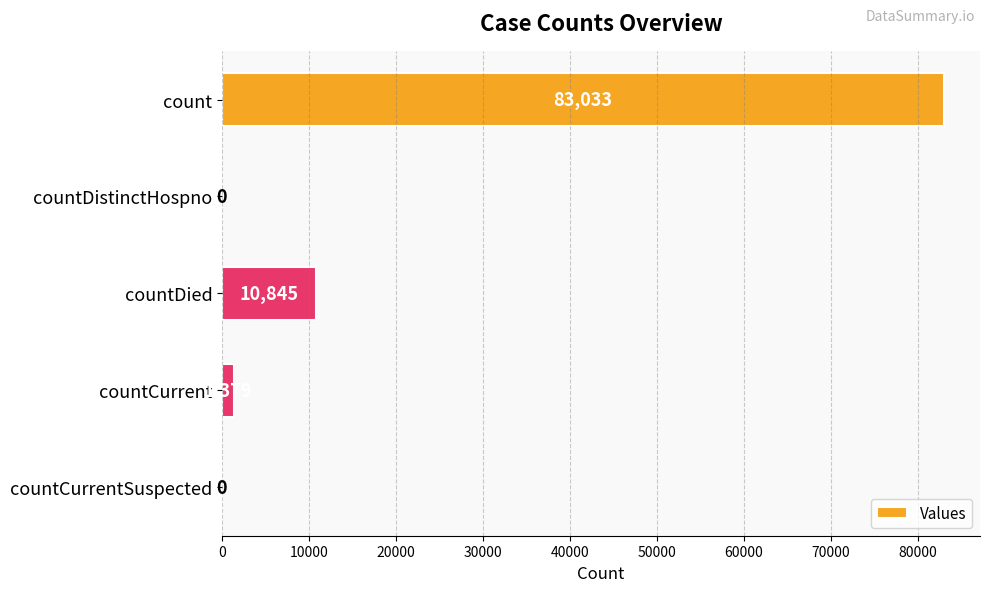

What is the average value?

19051